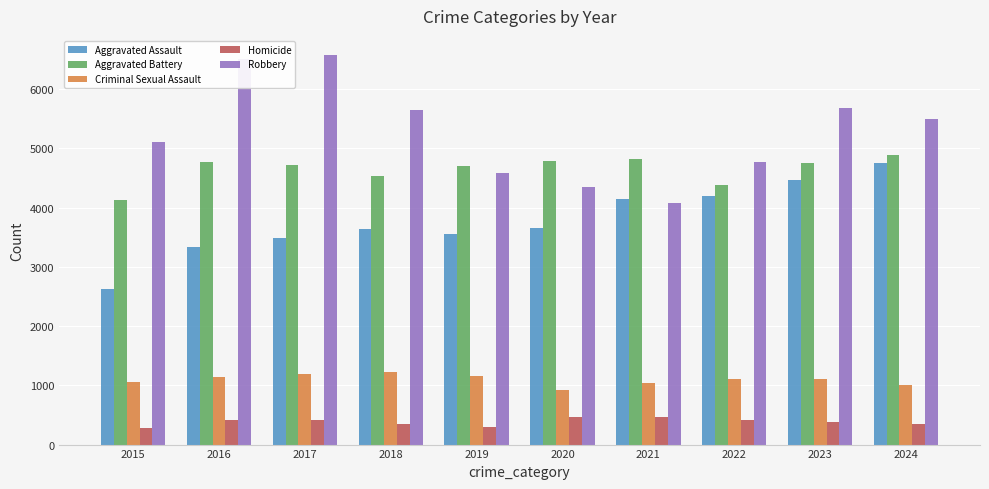

What is the difference between the Robbery values at 2018 and 2016?

850